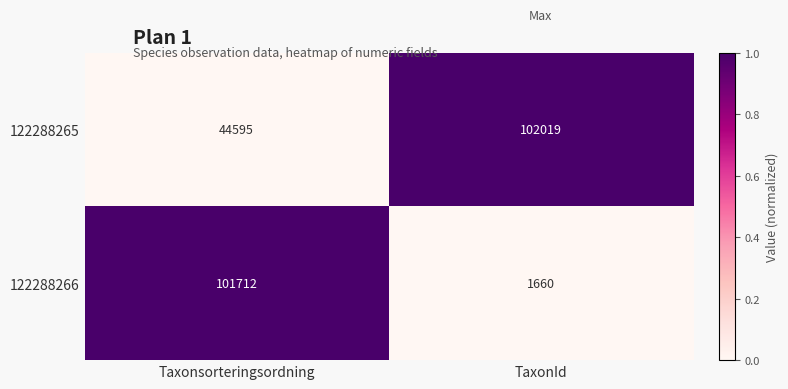

Rank the series by their maximum value, from lowest to highest.

122288266, 122288265